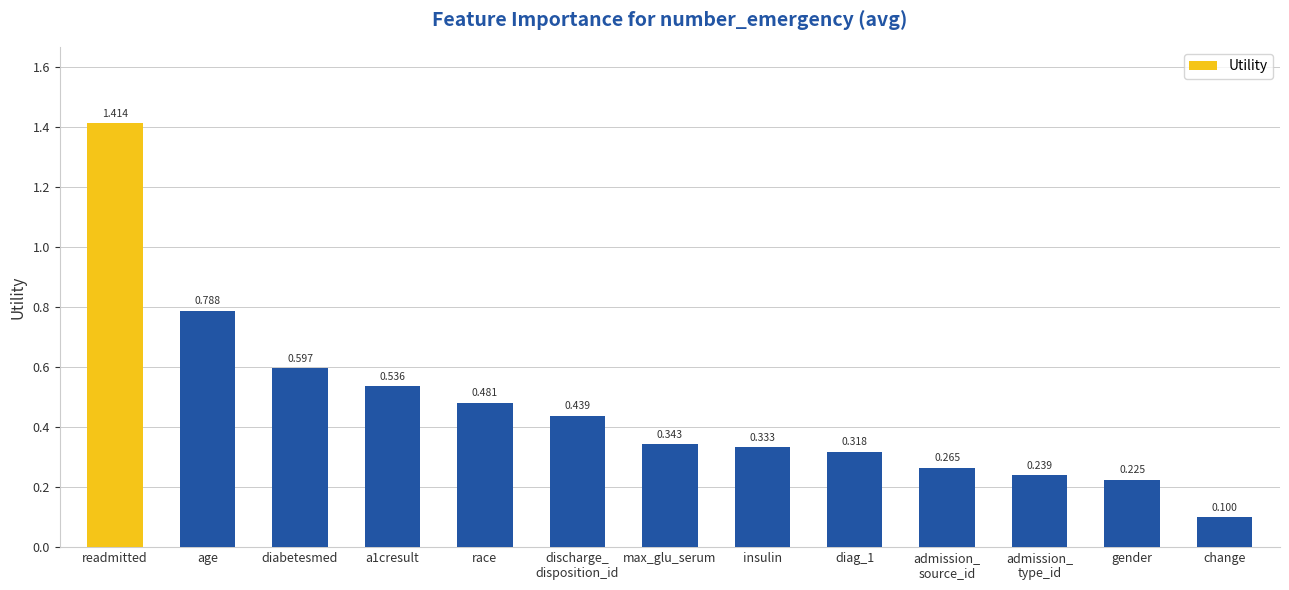

Where is the data nearest to the value 0?

change